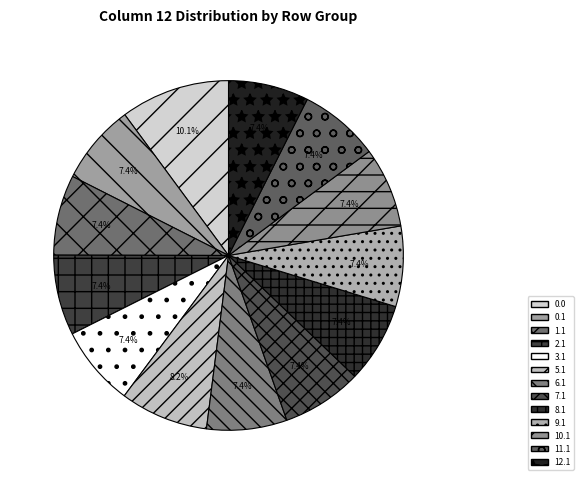

Do 1.1 and 10.1 together represent more than half of the pie?

No